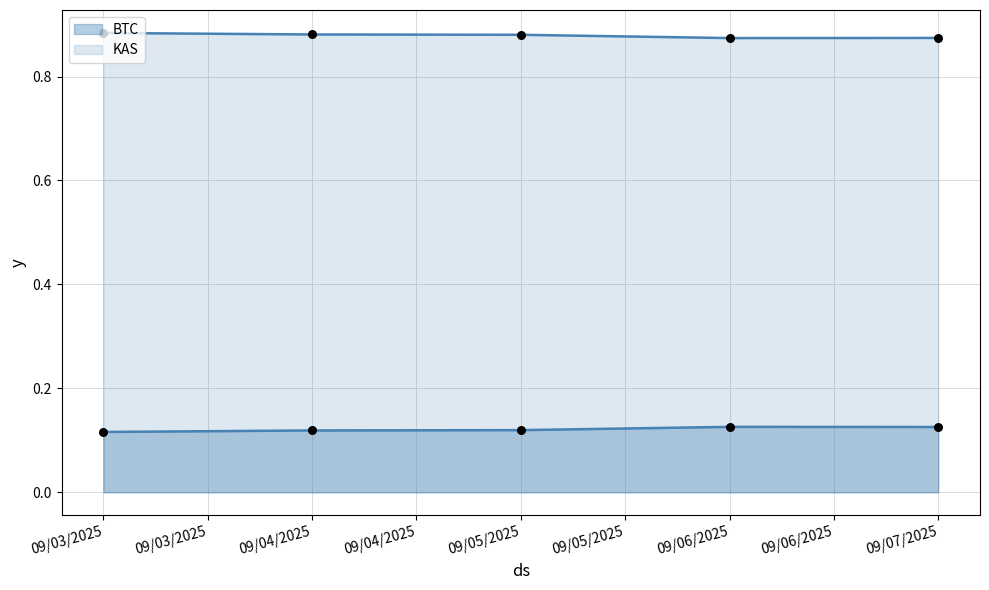

Which series contains the lowest Y value?

KAS